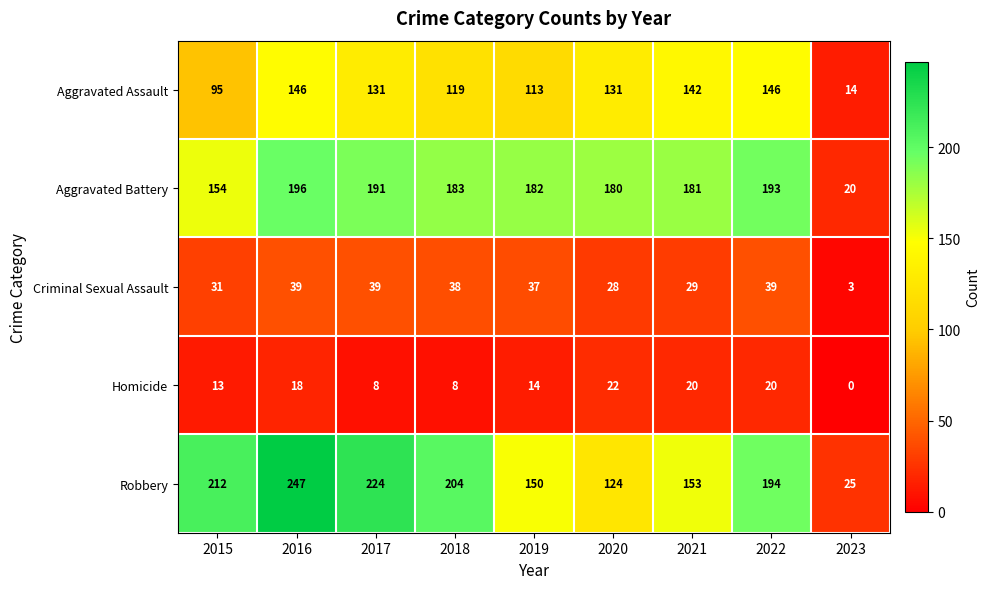

Which category has the highest value in the Homicide series?

2020